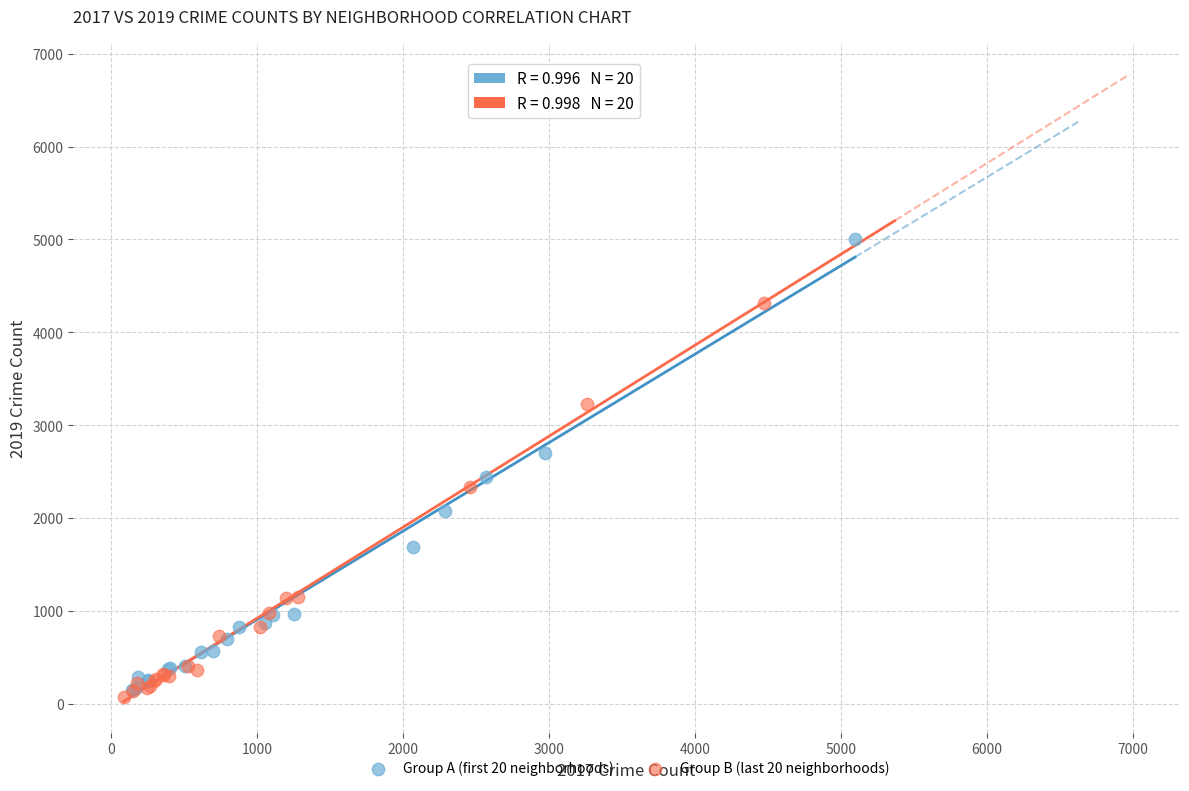

What are all the series names shown in the legend?

Group A (first 20 neighborhoods), Group B (last 20 neighborhoods)